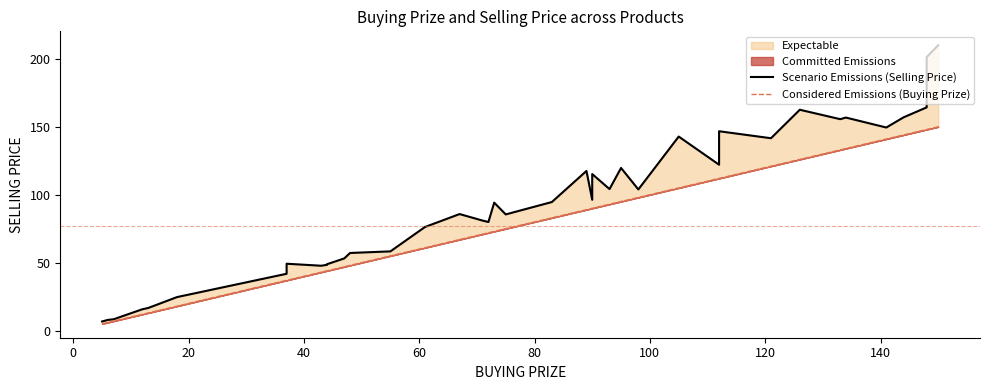

The value of Considered Emissions (Buying Prize) at 60 is 19.5. True or false?

False